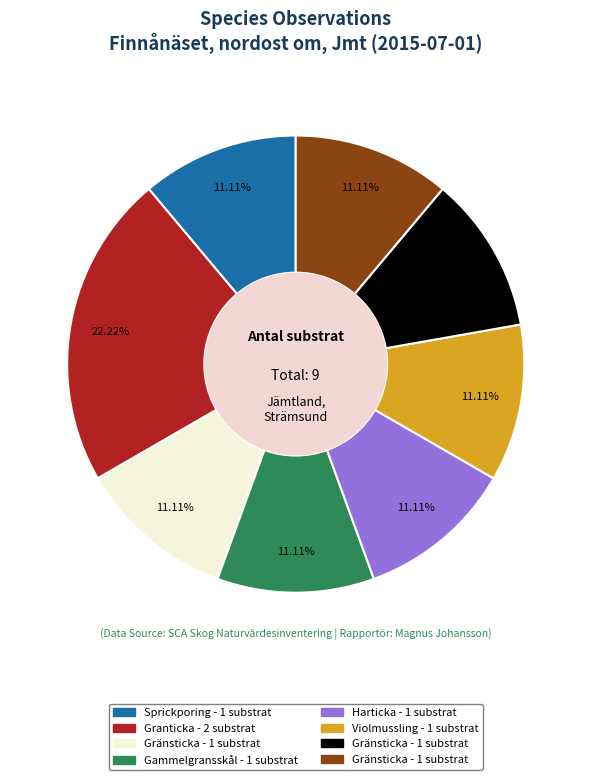

Is there a majority slice in this chart?

No